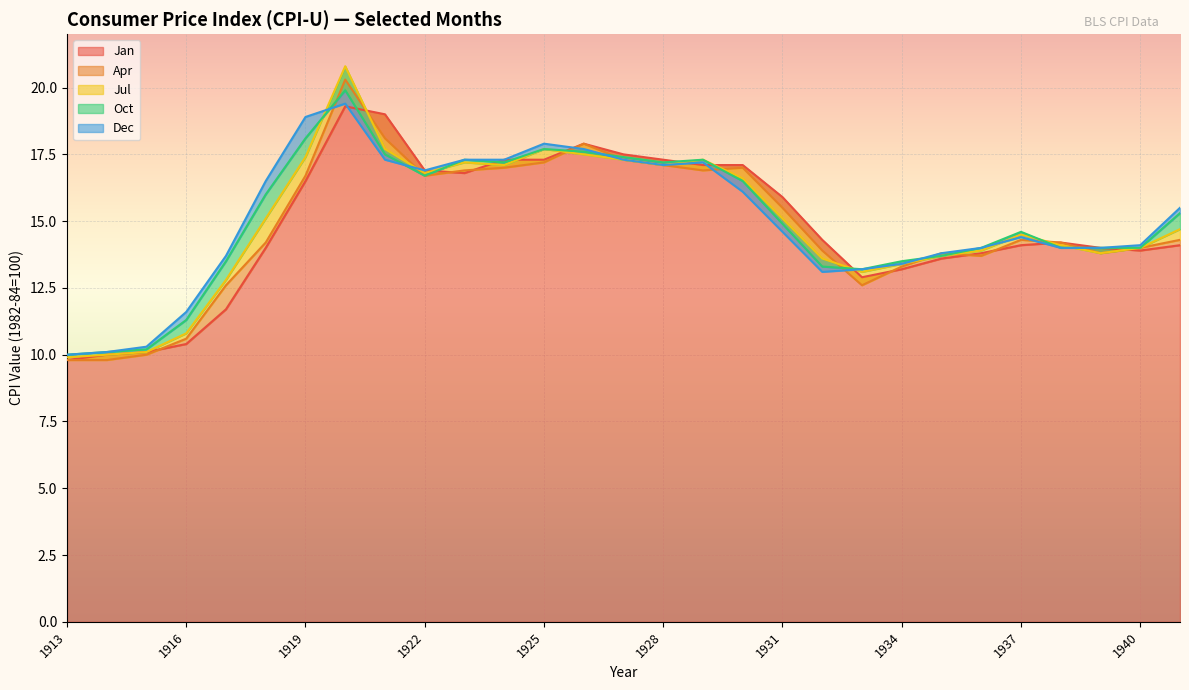

Reading right to left, what are all the values shown in this chart?

Jan: 1941=14.1	1940=13.9	1939=14.0	1938=14.2	1937=14.1	1936=13.8	1935=13.6	1934=13.2	1933=12.9	1932=14.3	1931=15.9	1930=17.1	1929=17.1	1928=17.3	1927=17.5	1926=17.9	1925=17.3	1924=17.3	1923=16.8	1922=16.9	1921=19.0	1920=19.3	1919=16.5	1918=14.0	1917=11.7	1916=10.4	1915=10.1	1914=10.0	1913=9.8
Apr: 1941=14.3	1940=14.0	1939=13.8	1938=14.2	1937=14.3	1936=13.7	1935=13.8	1934=13.3	1933=12.6	1932=13.9	1931=15.5	1930=17.0	1929=16.9	1928=17.1	1927=17.3	1926=17.9	1925=17.2	1924=17.0	1923=16.9	1922=16.7	1921=18.1	1920=20.3	1919=16.7	1918=14.2	1917=12.6	1916=10.6	1915=10.0	1914=9.8	1913=9.8
Jul: 1941=14.7	1940=14.0	1939=13.8	1938=14.1	1937=14.5	1936=13.9	1935=13.7	1934=13.4	1933=13.1	1932=13.6	1931=15.1	1930=16.6	1929=17.3	1928=17.1	1927=17.3	1926=17.5	1925=17.7	1924=17.1	1923=17.2	1922=16.8	1921=17.7	1920=20.8	1919=17.4	1918=15.1	1917=12.8	1916=10.8	1915=10.1	1914=10.0	1913=9.9
Oct: 1941=15.3	1940=14.0	1939=14.0	1938=14.0	1937=14.6	1936=14.0	1935=13.7	1934=13.5	1933=13.2	1932=13.3	1931=14.9	1930=16.5	1929=17.3	1928=17.2	1927=17.4	1926=17.6	1925=17.7	1924=17.2	1923=17.3	1922=16.7	1921=17.5	1920=19.9	1919=18.1	1918=16.0	1917=13.5	1916=11.3	1915=10.2	1914=10.1	1913=10.0
Dec: 1941=15.5	1940=14.1	1939=14.0	1938=14.0	1937=14.4	1936=14.0	1935=13.8	1934=13.4	1933=13.2	1932=13.1	1931=14.6	1930=16.1	1929=17.2	1928=17.1	1927=17.3	1926=17.7	1925=17.9	1924=17.3	1923=17.3	1922=16.9	1921=17.3	1920=19.4	1919=18.9	1918=16.5	1917=13.7	1916=11.6	1915=10.3	1914=10.1	1913=10.0